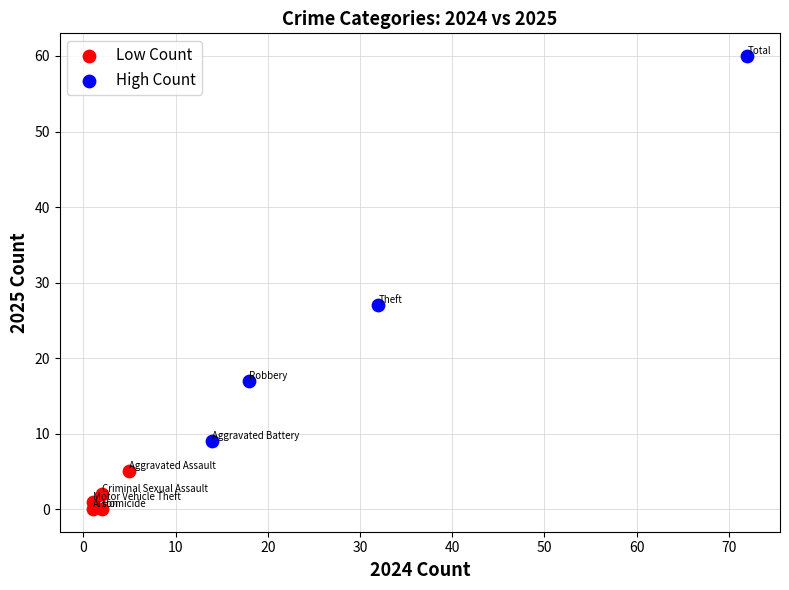

Which series has the largest Y range (max minus min)?

High Count